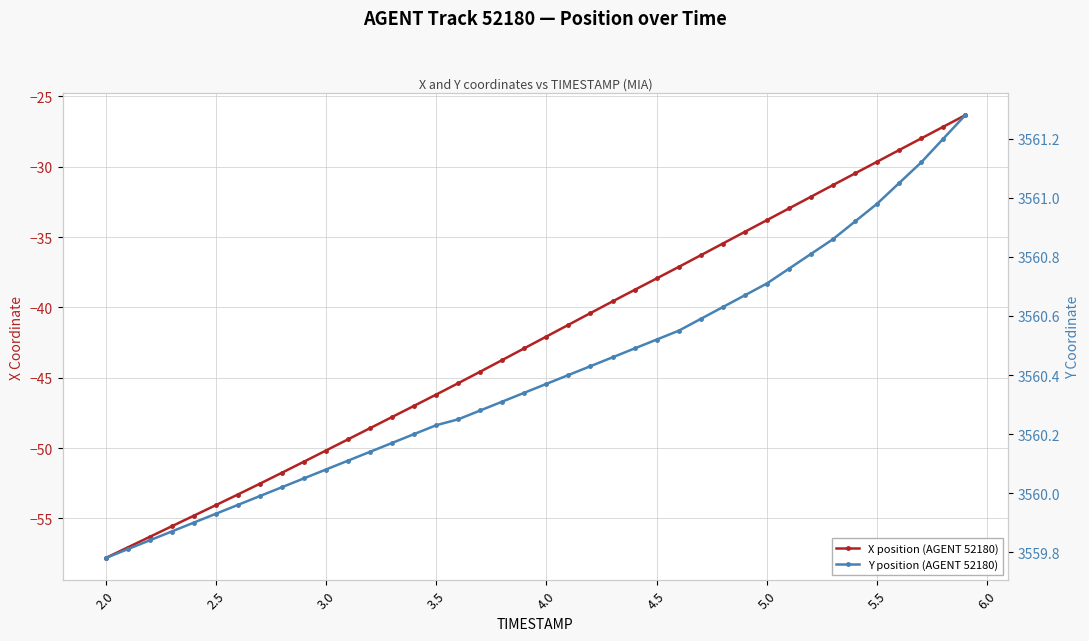

What are all the series names shown in the legend?

X position (AGENT 52180), Y position (AGENT 52180)